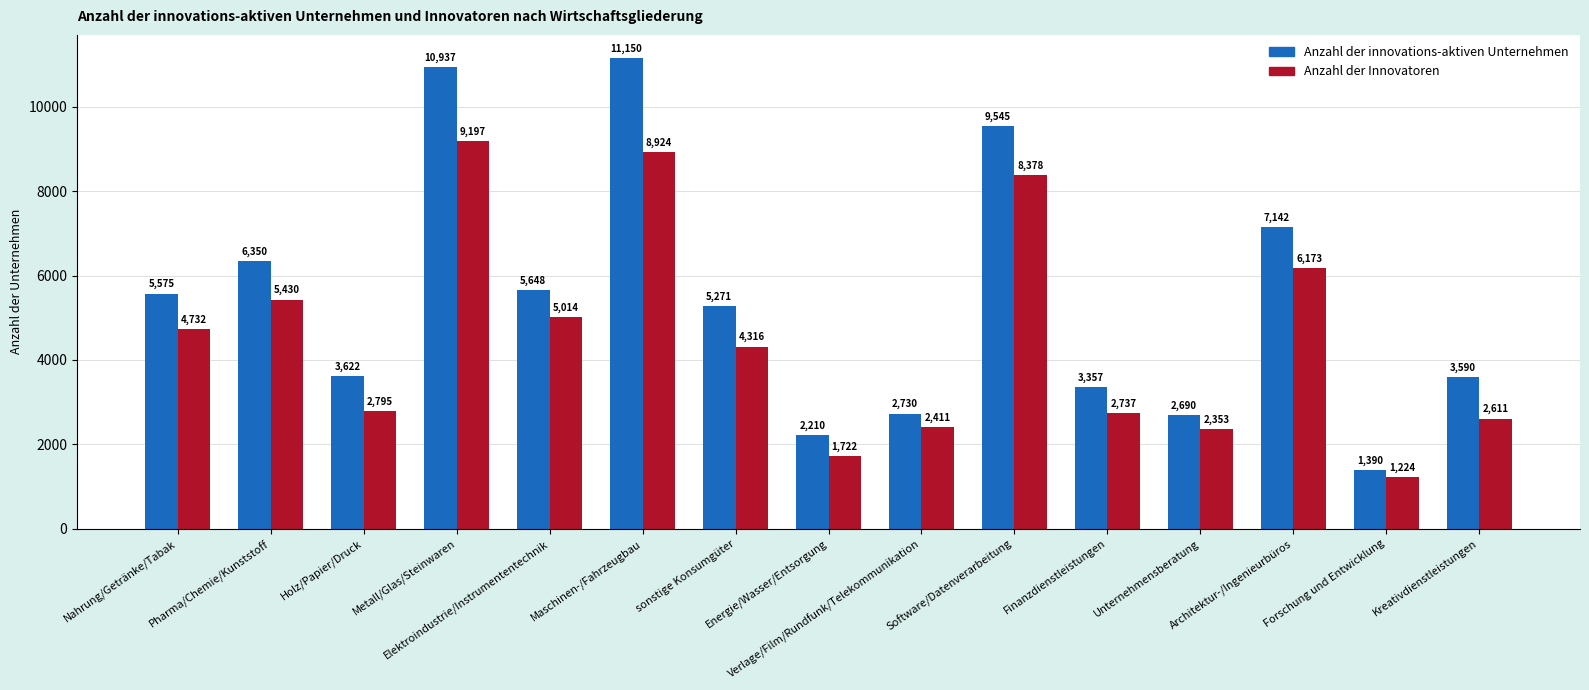

Count the number of data series in this chart.

2